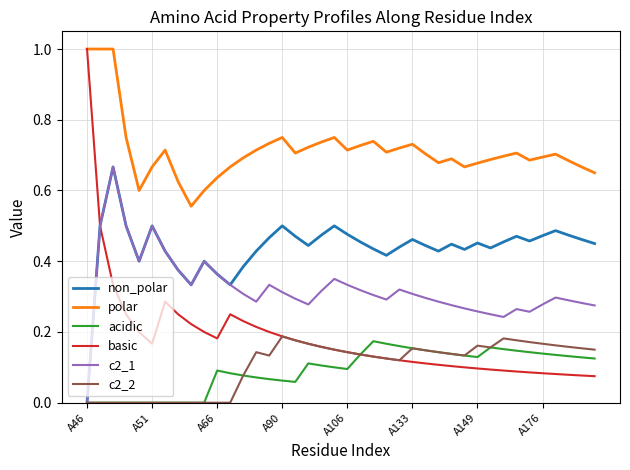

True or false: polar and c2_1 cross at least once.

False